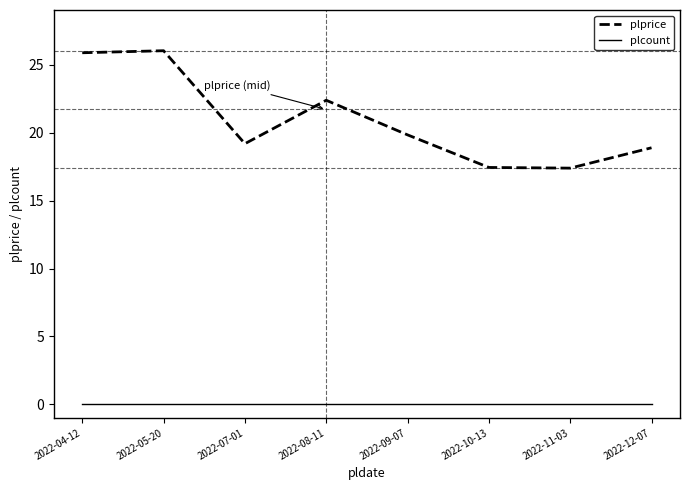

What is the greatest value displayed?

26.1